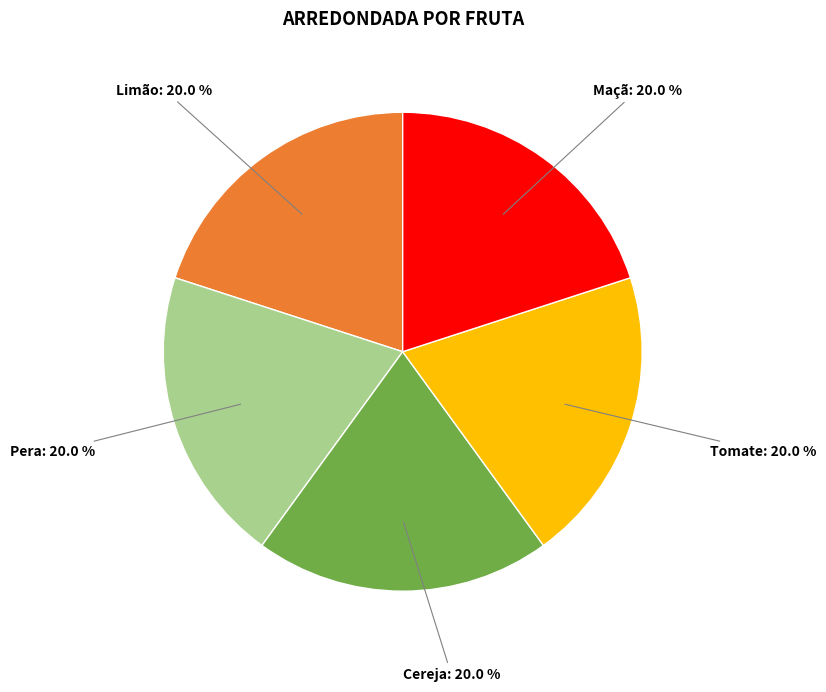

Combined, do Cereja and Maçã account for over 50%?

No